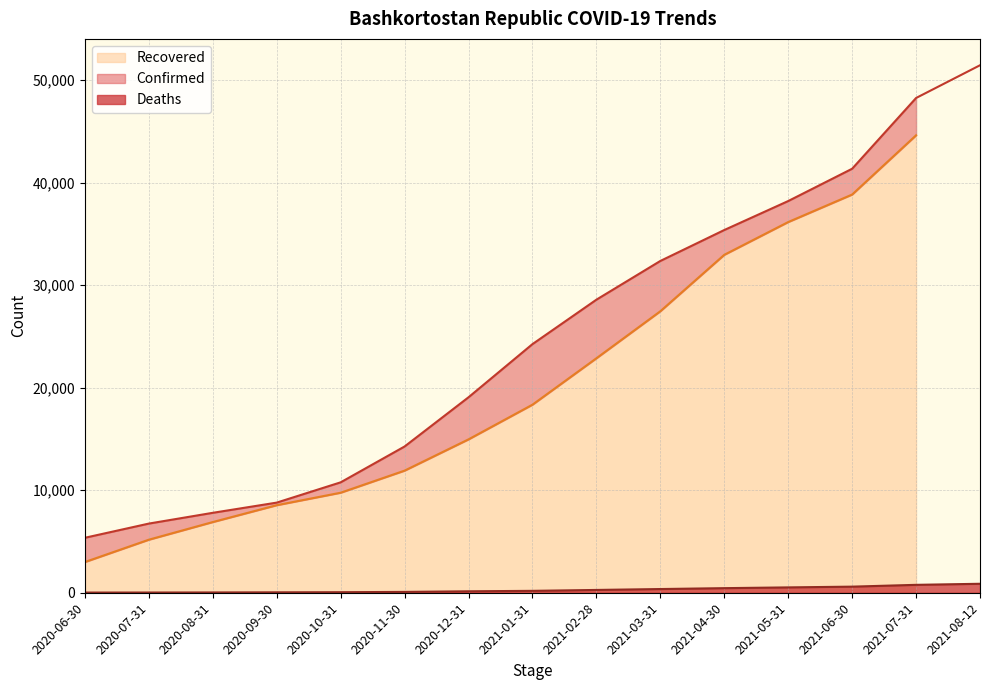

What is the sum of the Confirmed values at 2020-09-30 and 2021-05-31?

46991